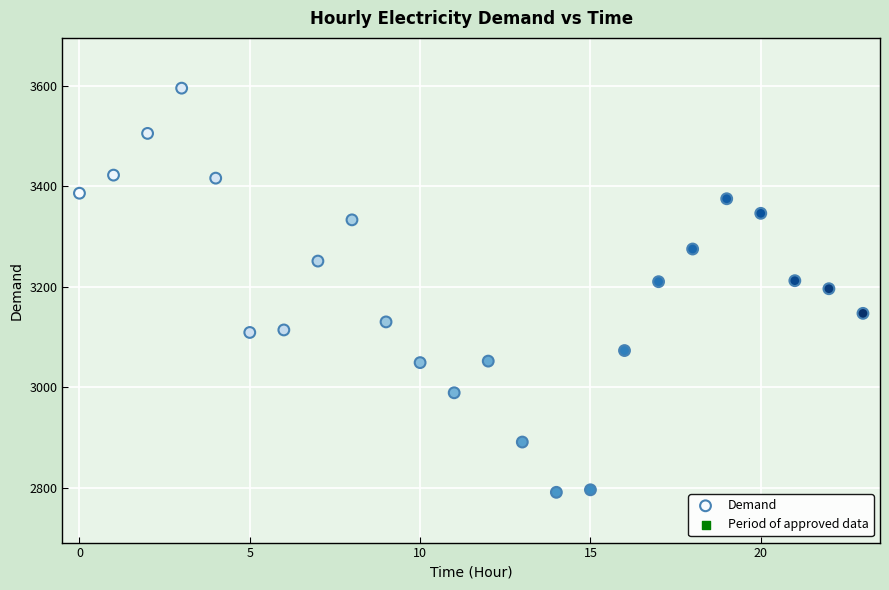

What is the range of Y values (max minus min)?

804